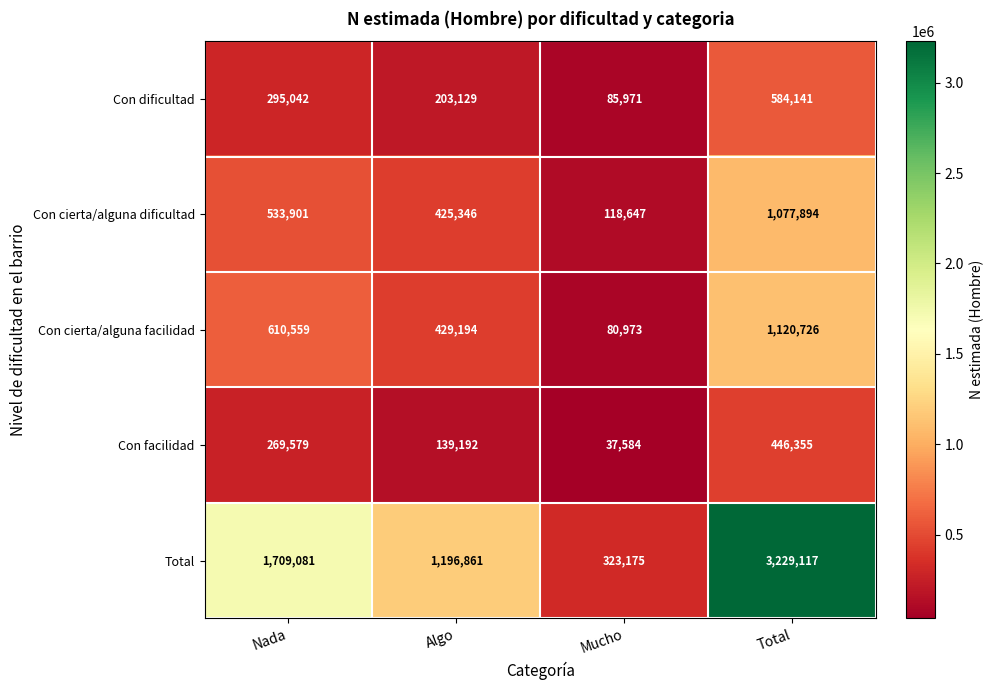

Reading left to right, what are all the values shown in this chart?

Con dificultad: 295042	203129	85971	584141
Con cierta/alguna dificultad: 533901	425346	118647	1077894
Con cierta/alguna facilidad: 610559	429194	80973	1120726
Con facilidad: 269579	139192	37584	446355
Total: 1709081	1196861	323175	3229117